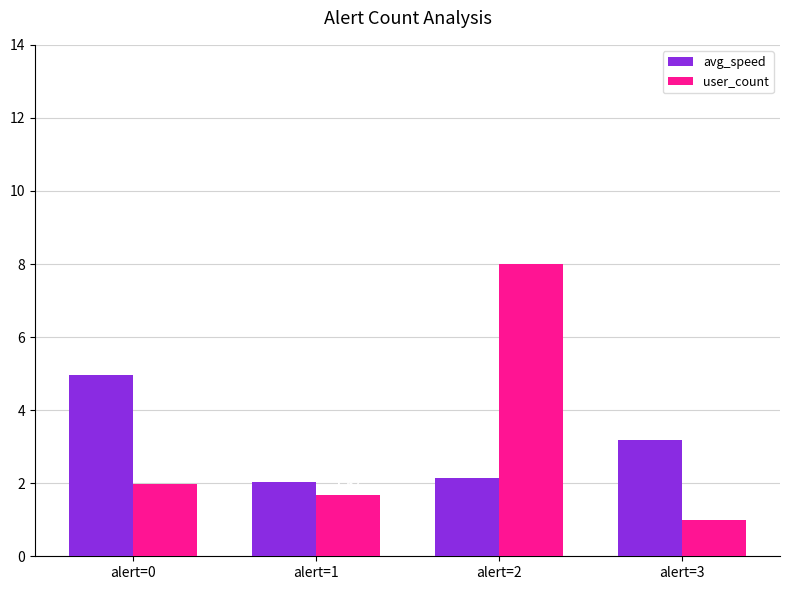

What is the sum of all user_count values?

12.6